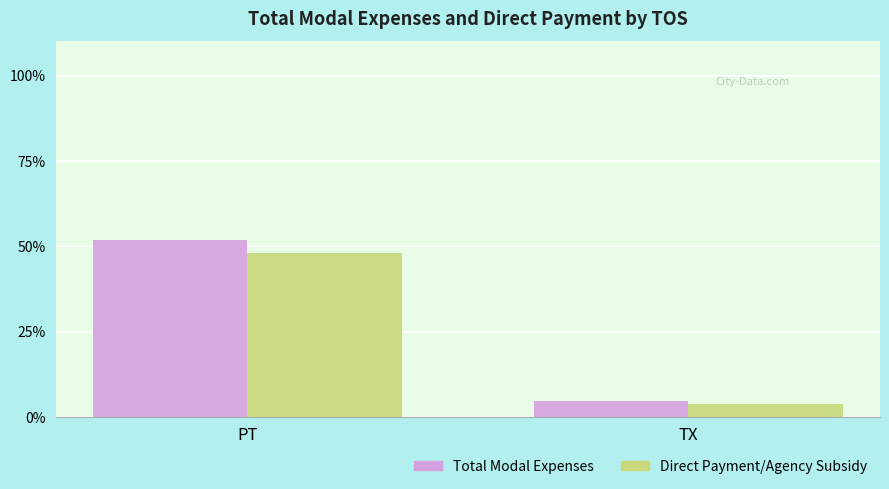

The Direct Payment/Agency Subsidy series shows 3.6 at TX. True or false?

True